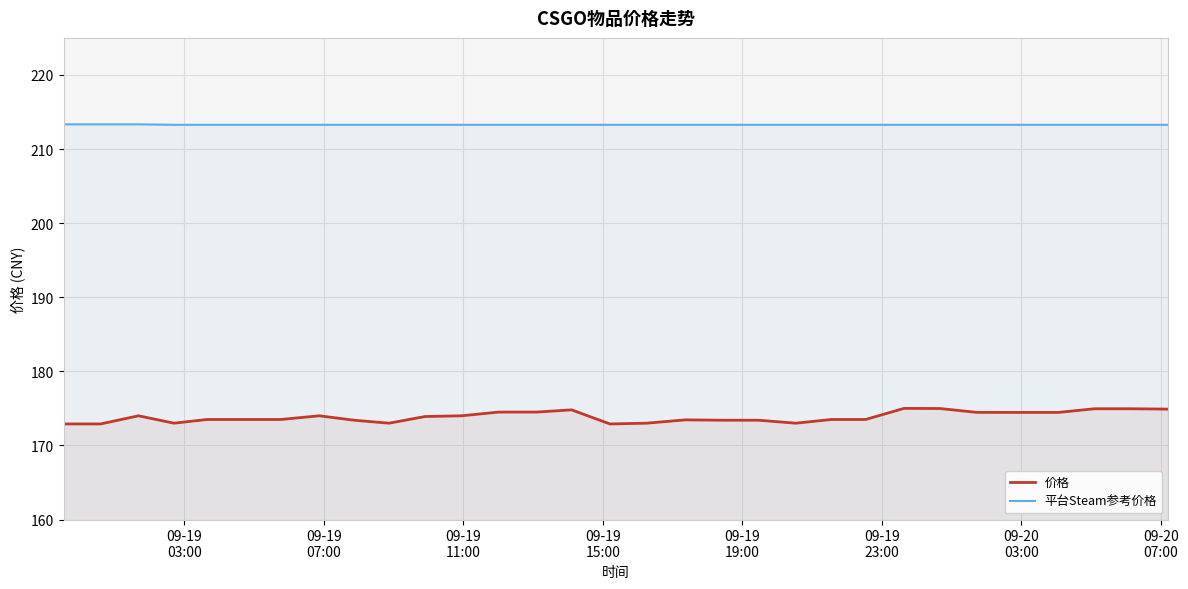

At how many categories does at least one series exceed 203?

33